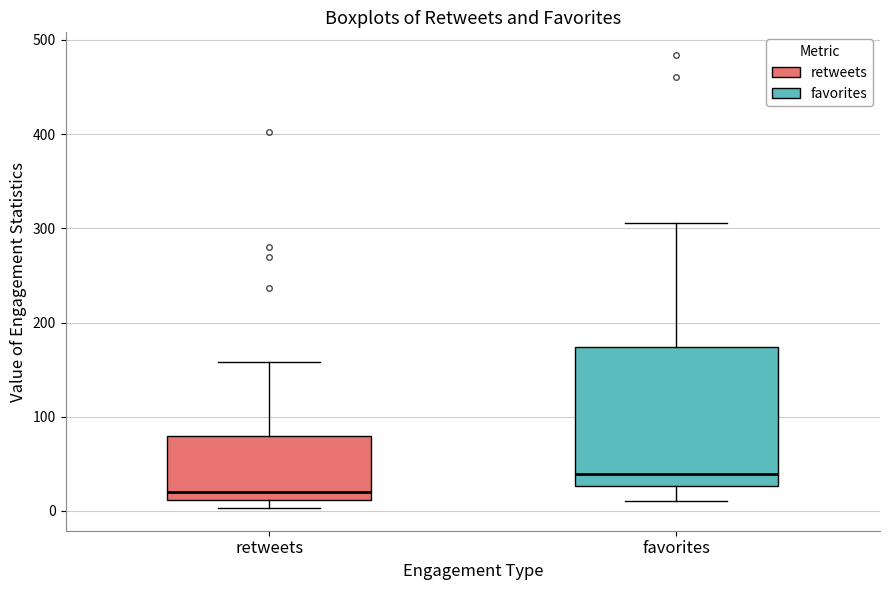

Reading left to right, read every box against the y-axis: the position of its median line, the range the box covers, and the ends of its whiskers. The values are not printed on the chart, so give them approximately, as read against the axis.

retweets: median 20, box 10 to 80, whiskers 0 to 160
favorites: median 40, box 30 to 170, whiskers 10 to 310